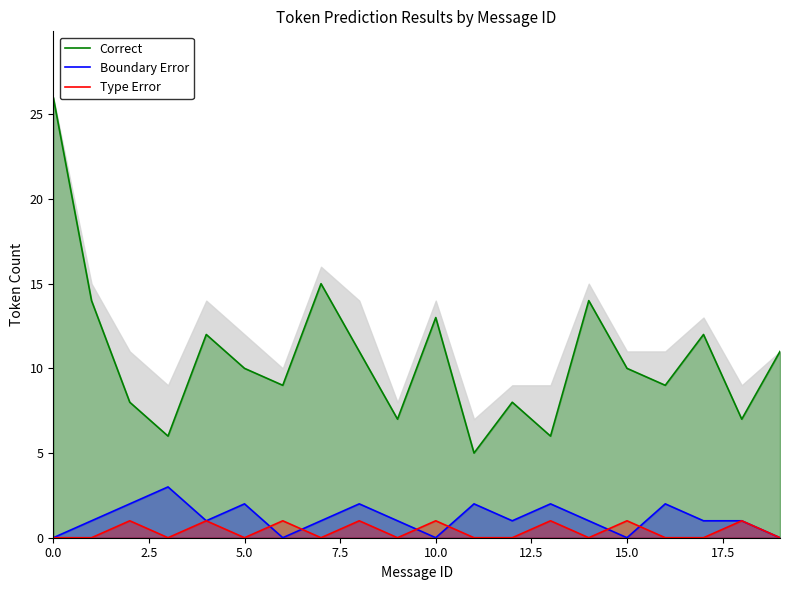

What are all the series names shown in the legend?

Correct, Boundary Error, Type Error